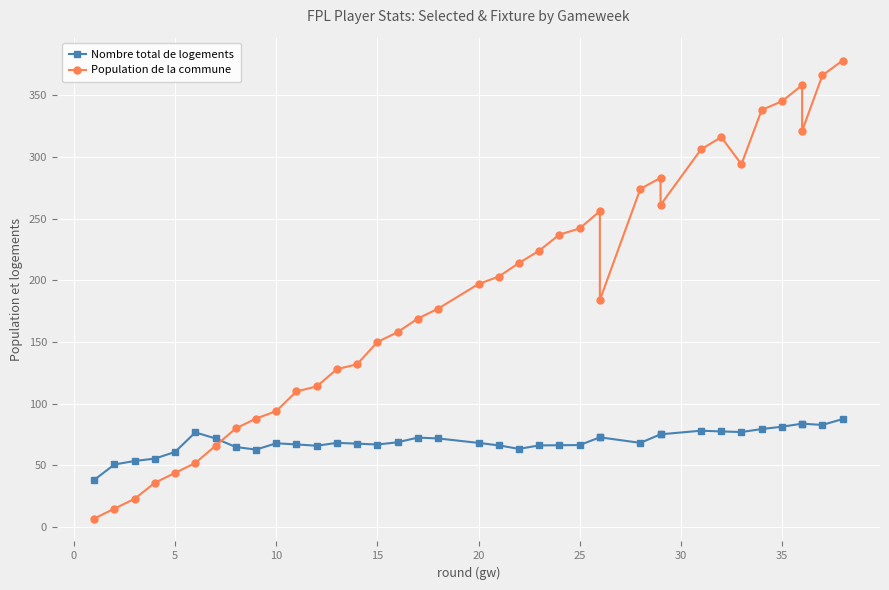

What is the average value of the Population de la commune series?

190.5